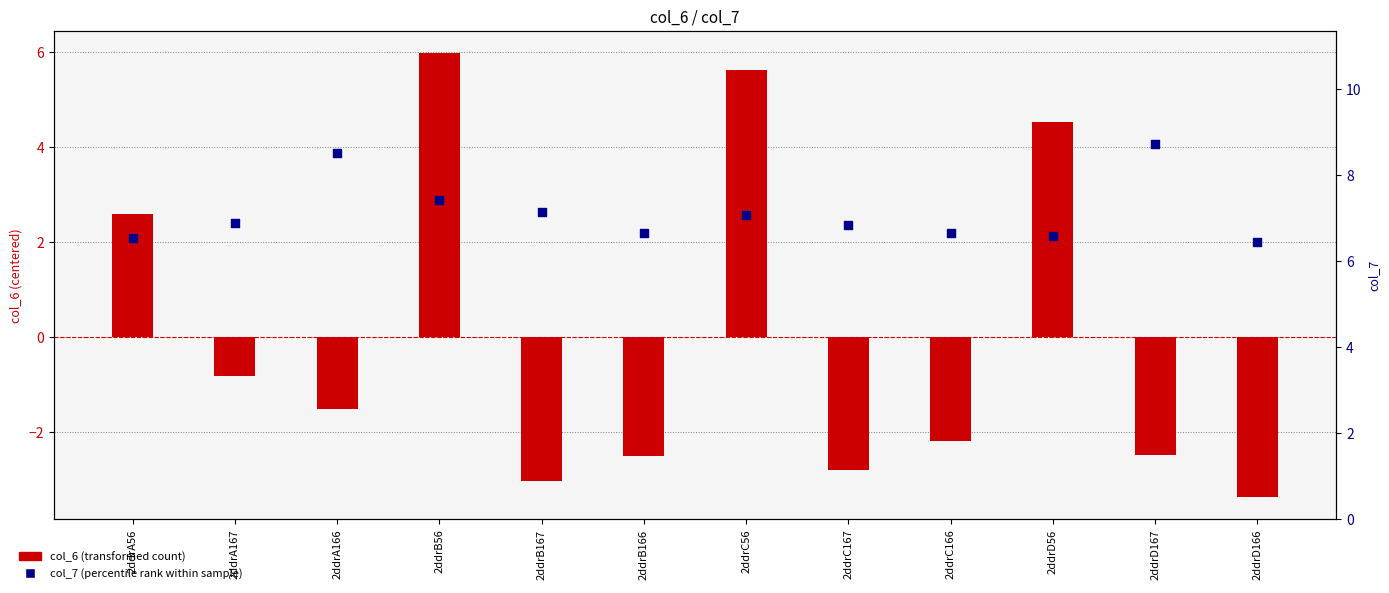

What are all the series names shown in the legend?

col_6 (transformed count), col_7 (percentile rank within sample)